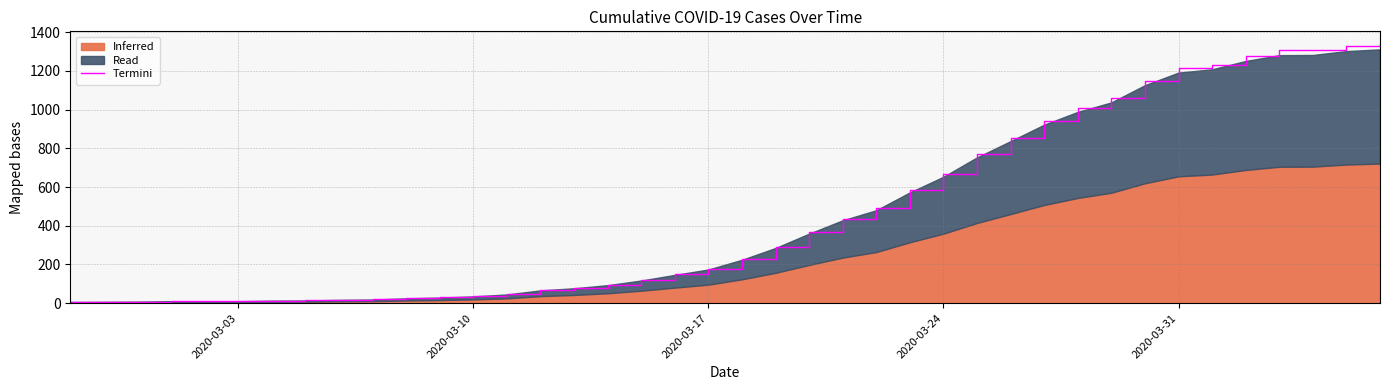

The Termini series shows 1214.8 at 2020-03-31. True or false?

True